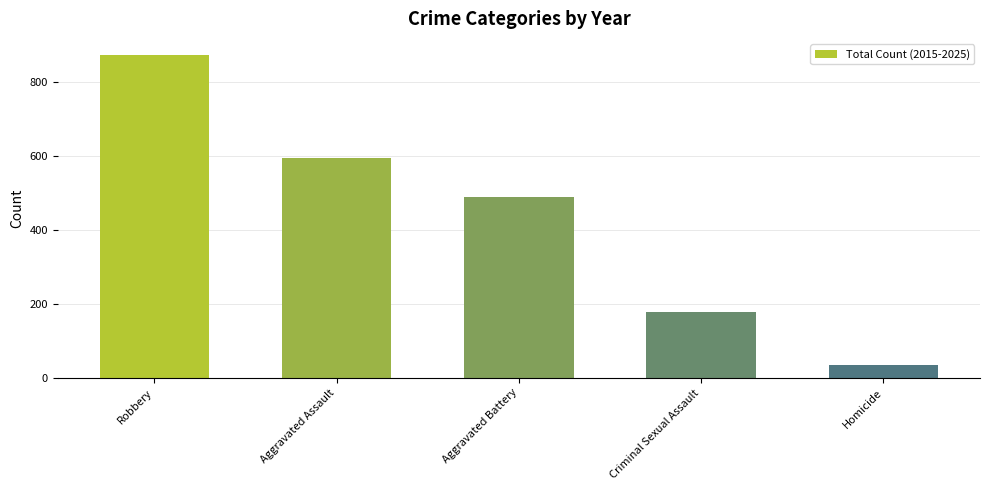

Which label corresponds to the smallest value in the chart?

Homicide